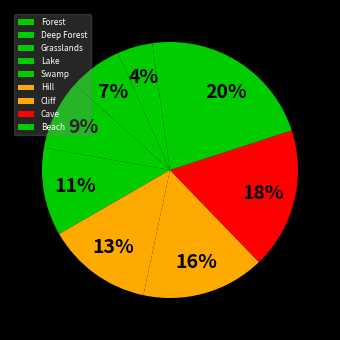

What percentage is the Swamp slice, to the nearest percent?

11%